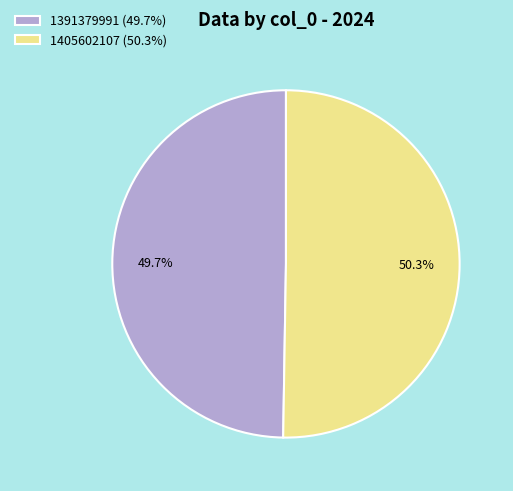

To the nearest percent, what is the average slice percentage?

50%